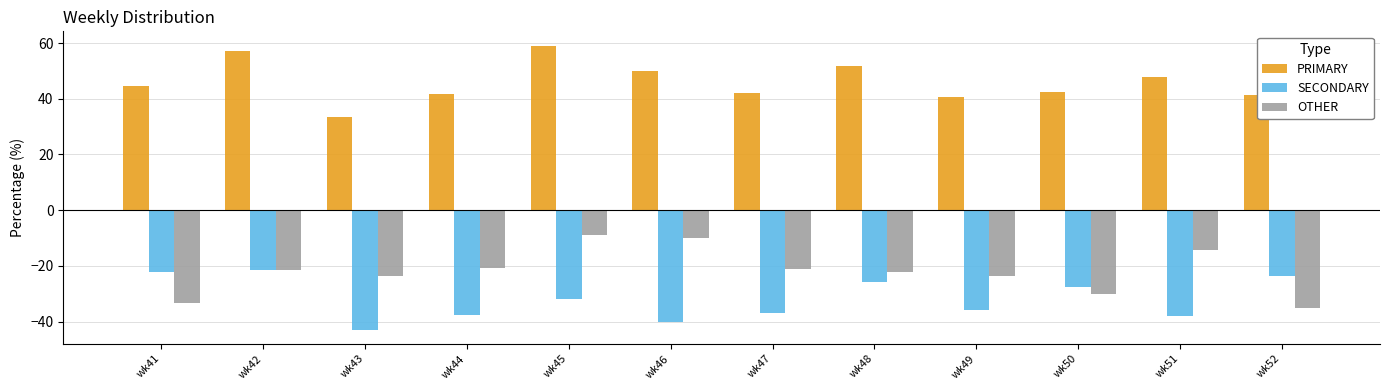

What is the difference between the highest and lowest values at wk49?

76.2